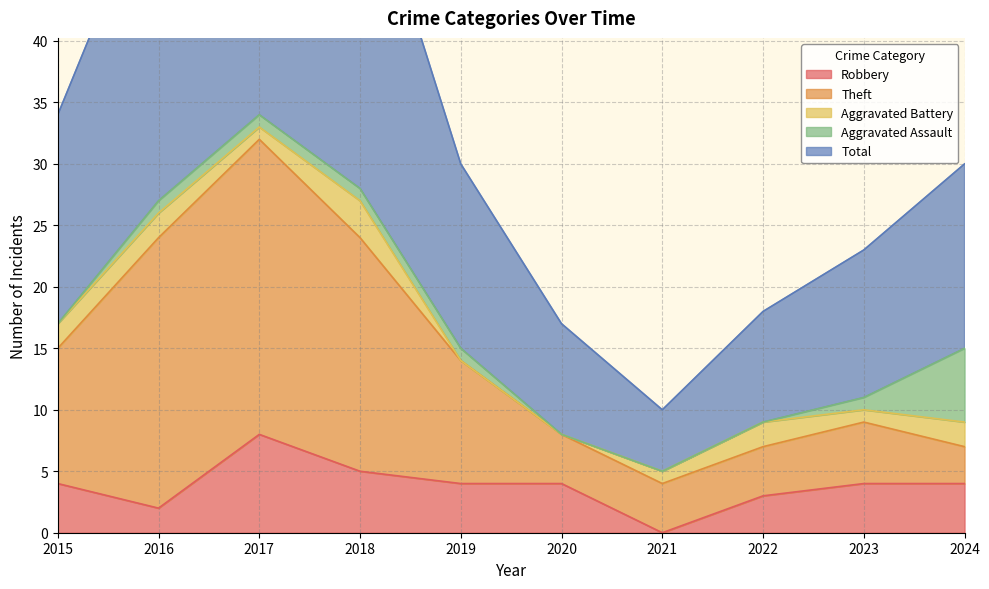

What is the spread (max minus min) of values at 2024?

26